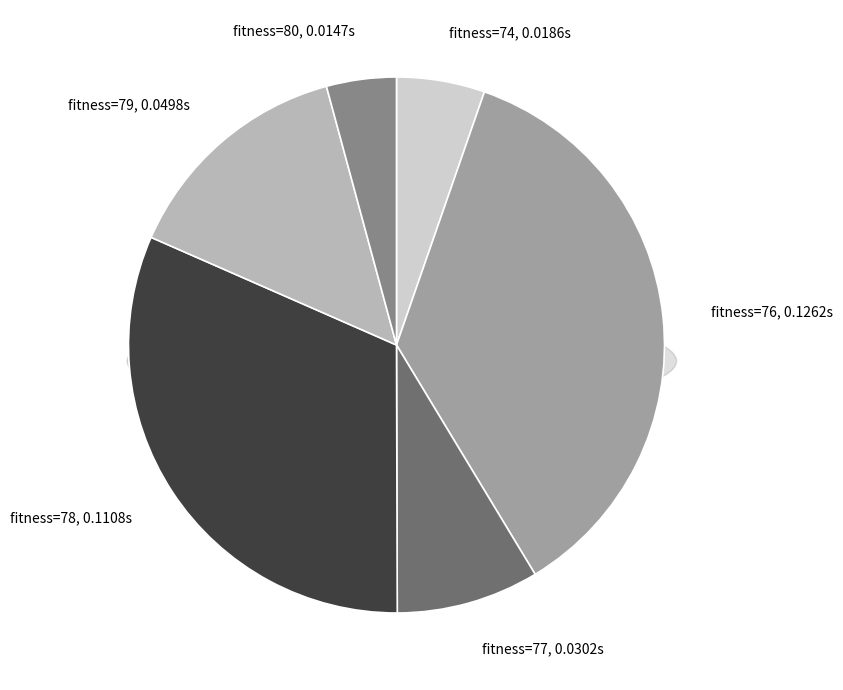

Is 74 the majority of the pie?

No